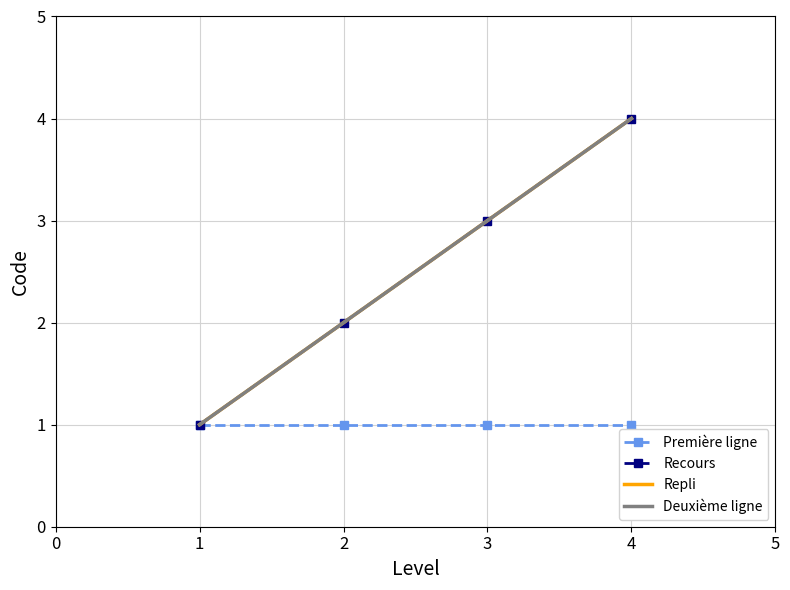

Is it true that Deuxième ligne equals 1 at 3?

False